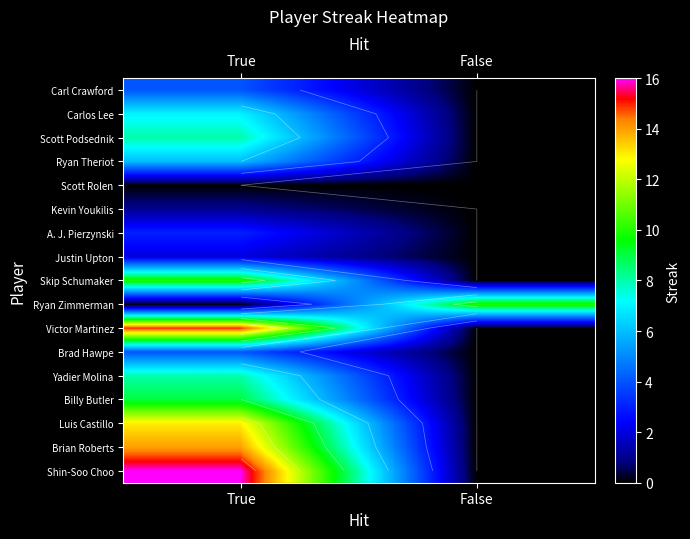

Which label corresponds to the largest value in the chart?

True